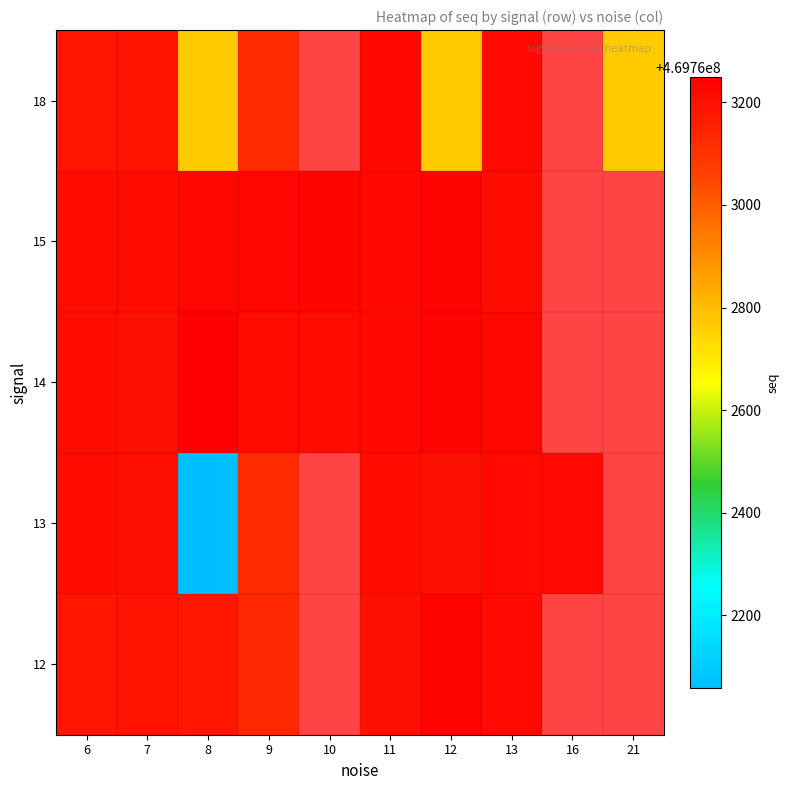

What is the difference between the highest and lowest values at 13?

19.0